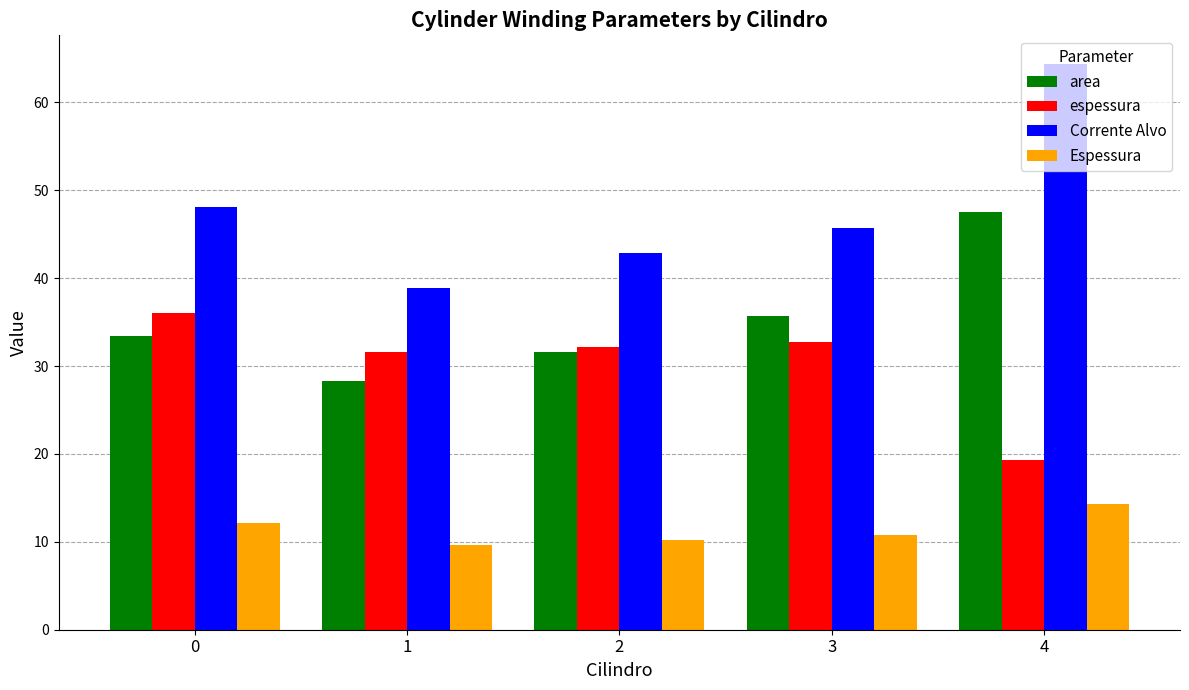

Which category has the lowest value in the Corrente Alvo series?

1